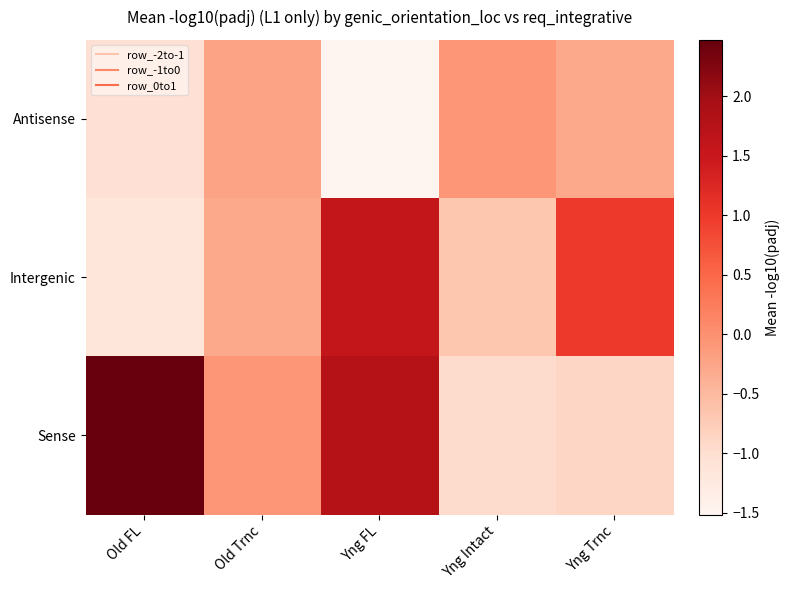

List the series in order of their overall mean, highest first.

Sense, Intergenic, Antisense